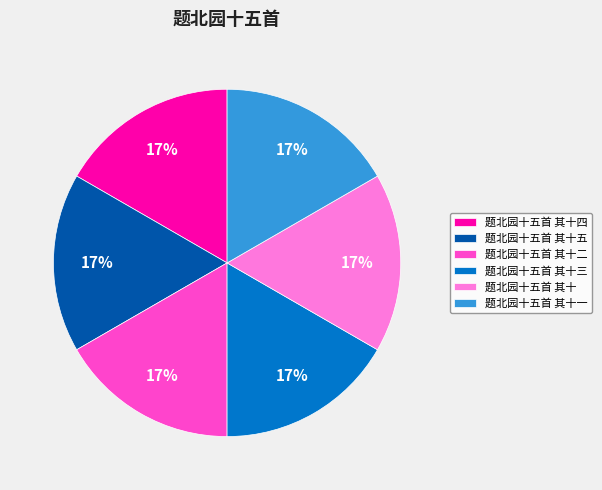

Does 题北园十五首 其十二 account for over 50% of the chart?

No